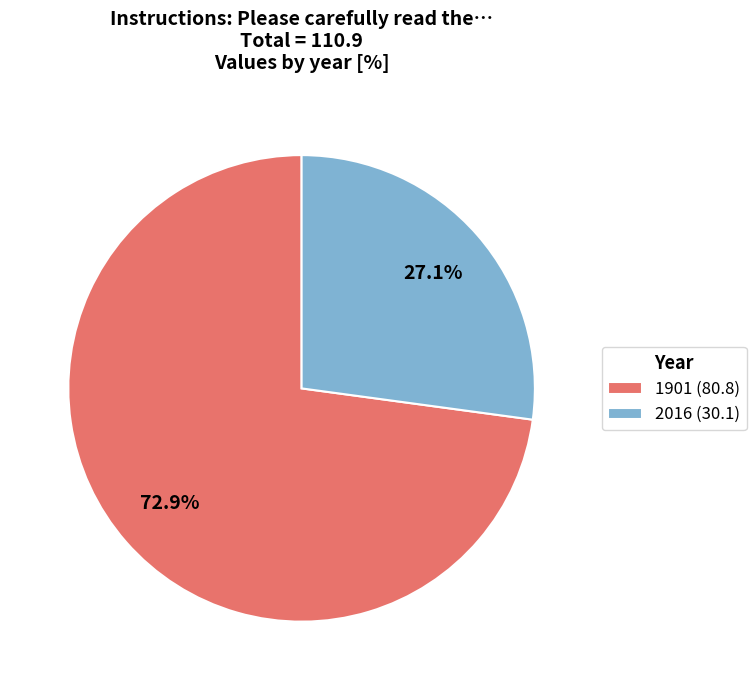

Which has a higher value, 2016 (30.1) or 1901 (80.8)?

1901 (80.8)